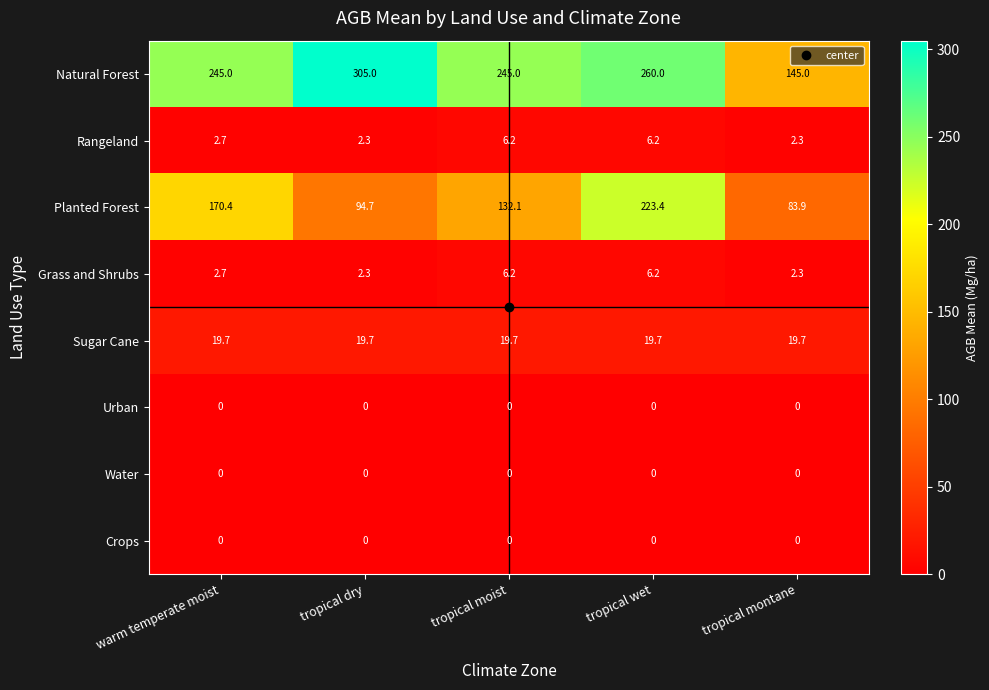

Rank the categories by Planted Forest value from lowest to highest.

tropical montane, tropical dry, tropical moist, warm temperate moist, tropical wet